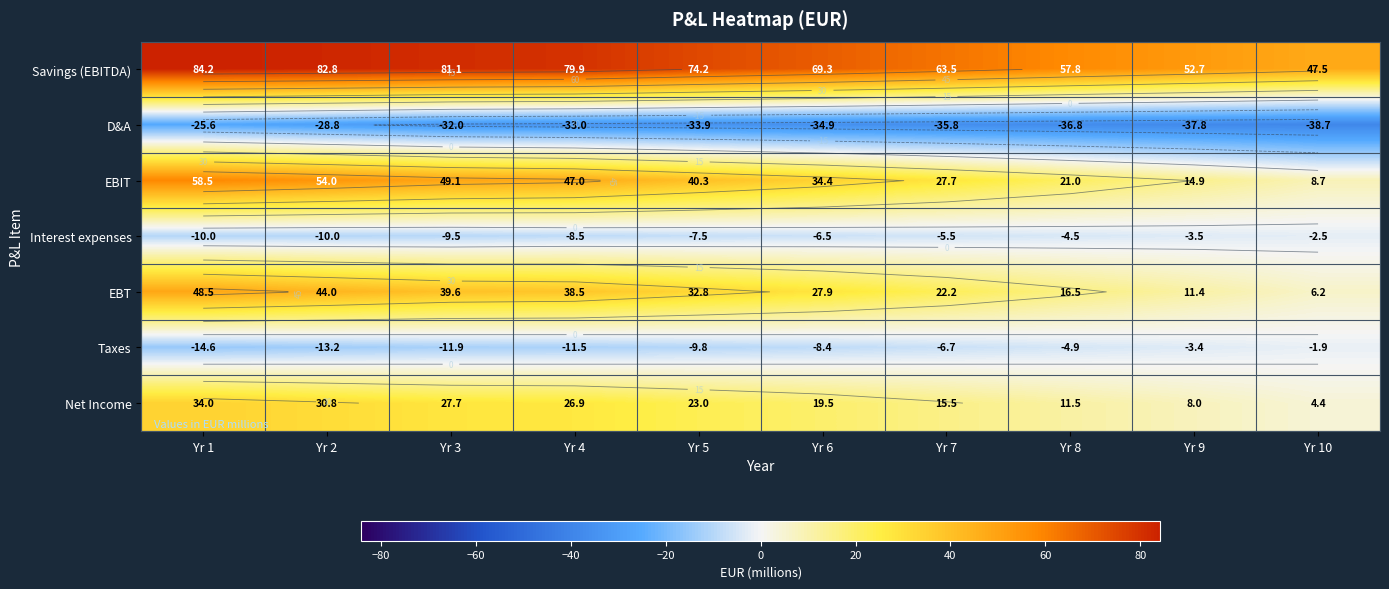

The Taxes series shows -1.9 at Yr 10. True or false?

True